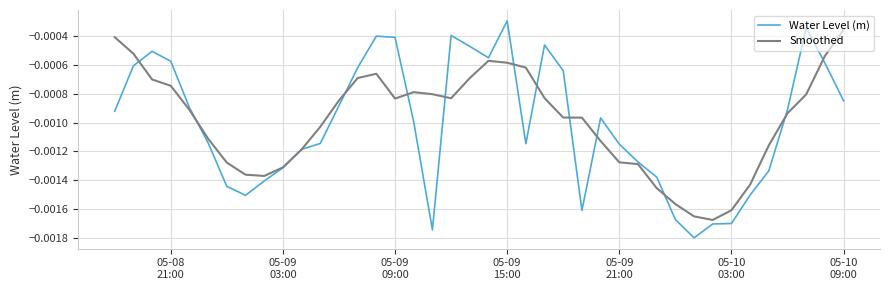

Which series has the largest range (max minus min)?

Water Level (m)